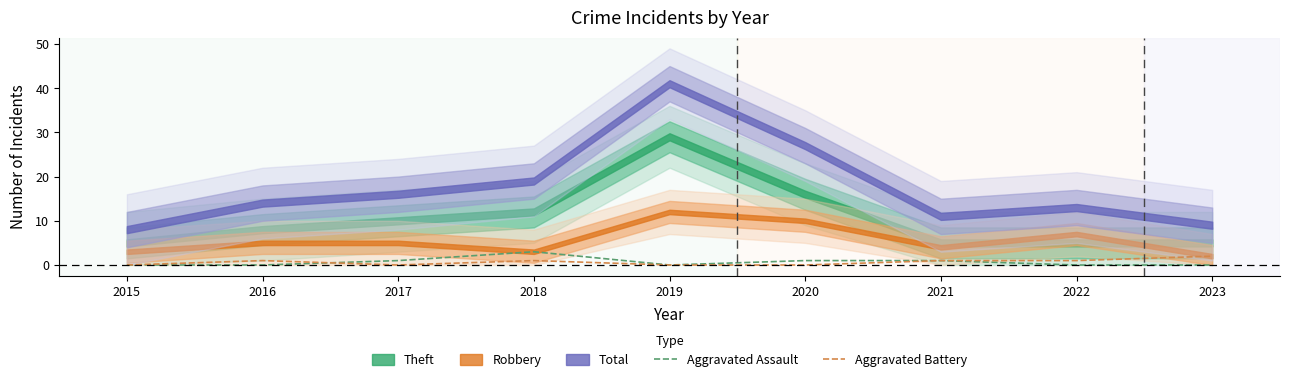

What is the difference between the Aggravated Battery values at 2015 and 2016?

1